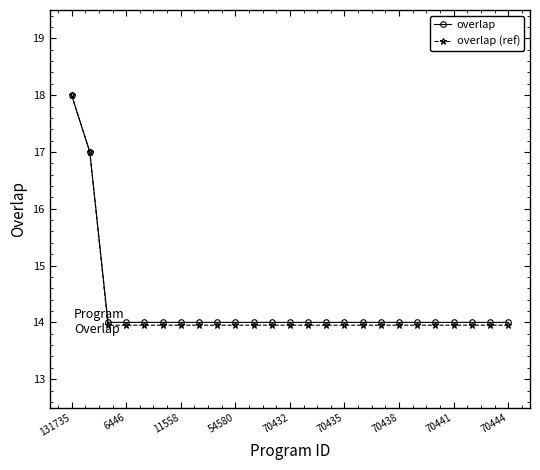

What are all the series names shown in the legend?

overlap, overlap (ref)